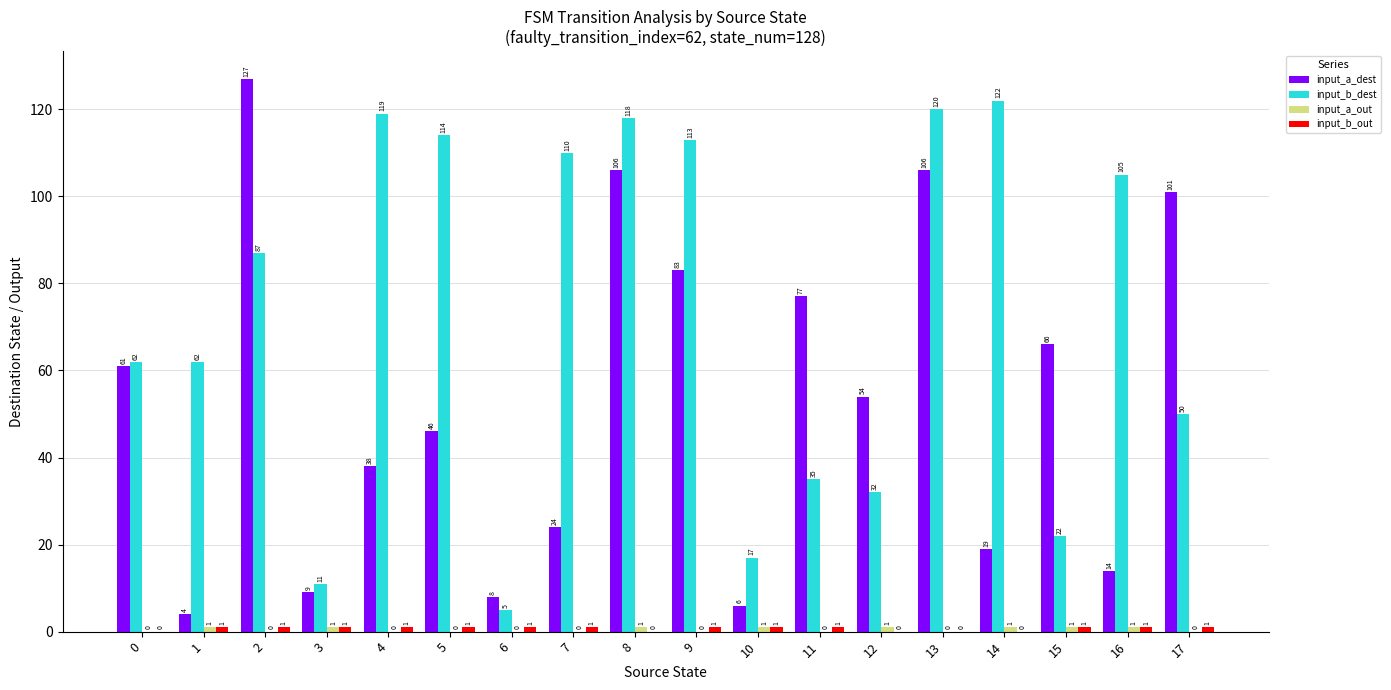

Between 3 and 7, which series saw the biggest shift?

input_b_dest